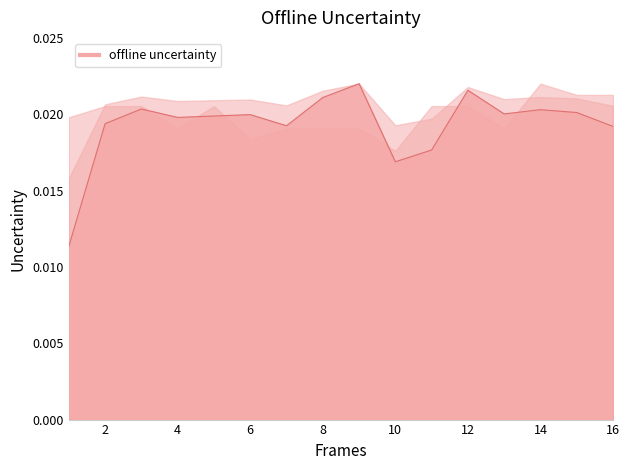

Count the number of data series in this chart.

1